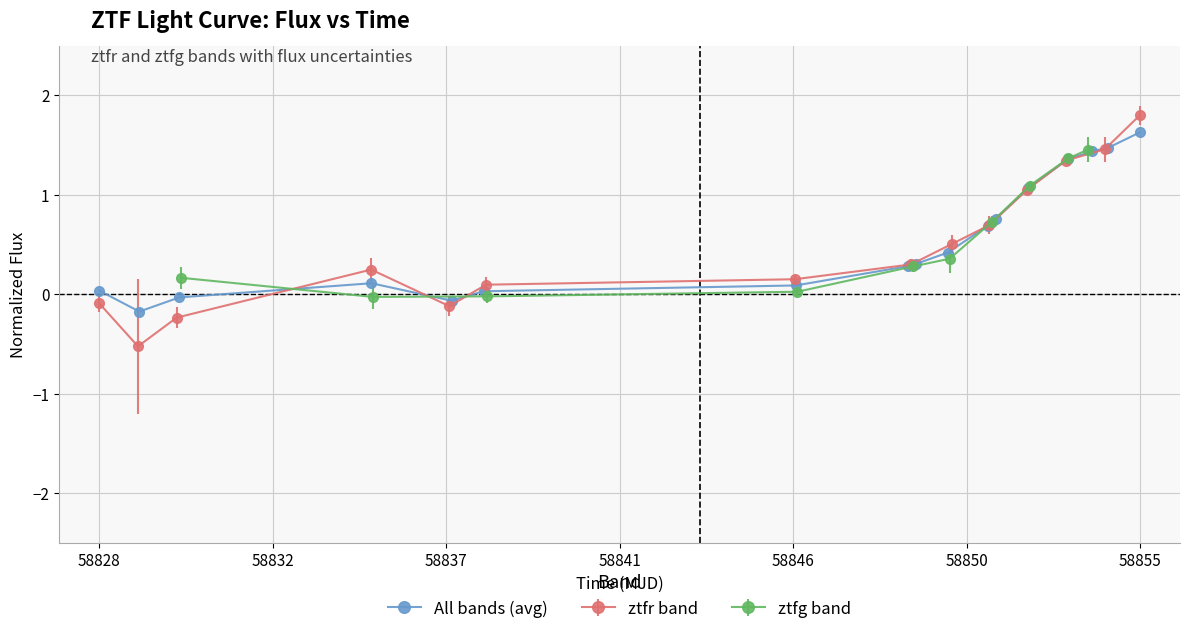

Which category has the highest value in the All bands (avg) series?

58855